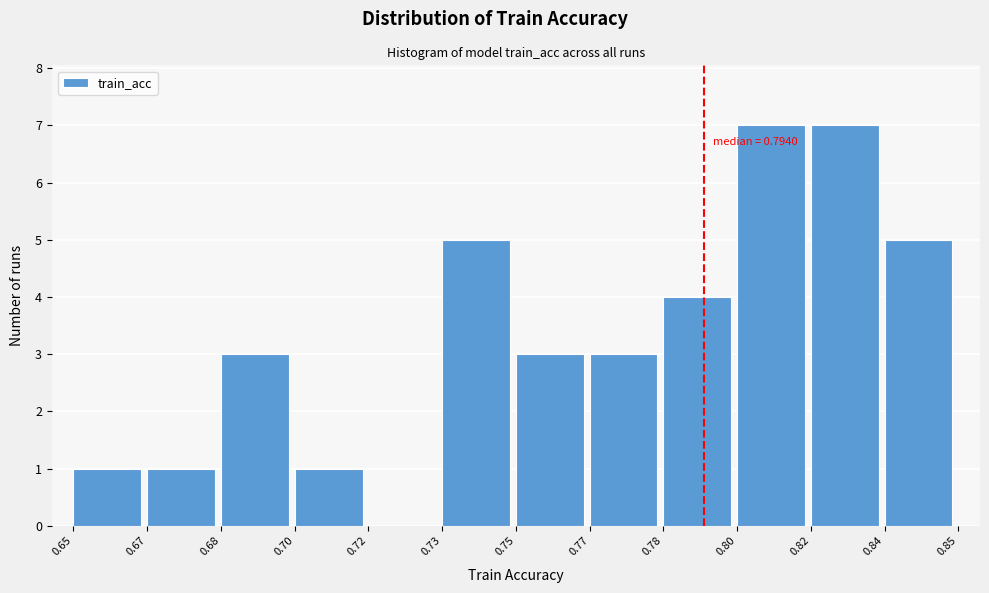

Reading right to left, list all the values displayed in this chart.

0.84=5	0.82=7	0.80=7	0.78=4	0.77=3	0.75=3	0.73=5	0.72=0	0.70=1	0.68=3	0.67=1	0.65=1